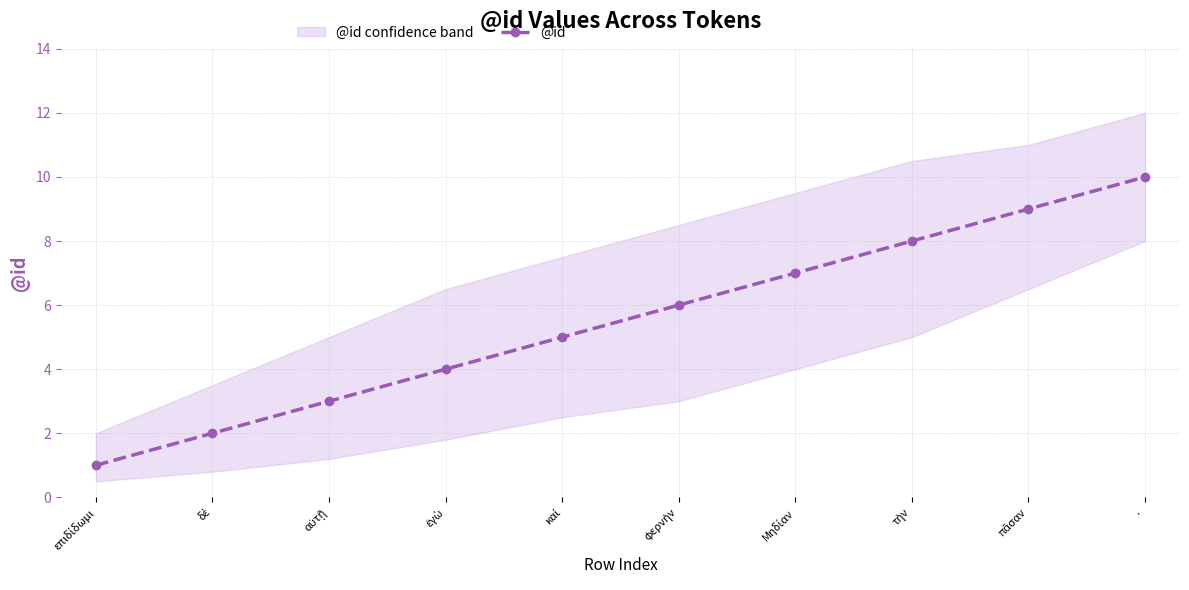

The value at ἐγὼ is 6. True or false?

False